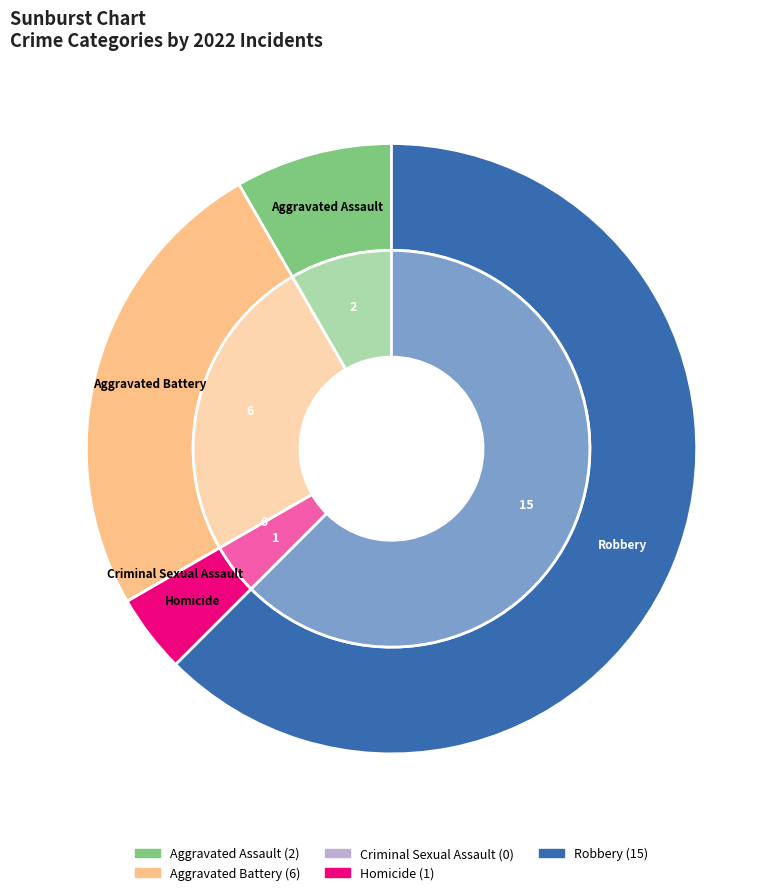

Which has a higher value, Aggravated Assault or Robbery?

Robbery